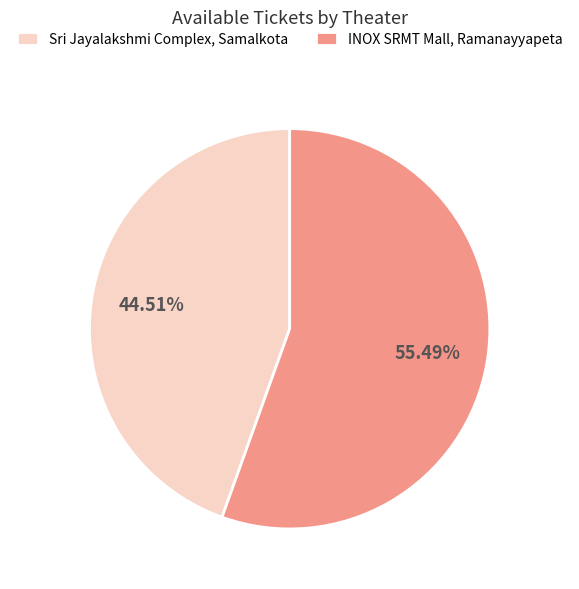

How many slices are in this pie chart?

2